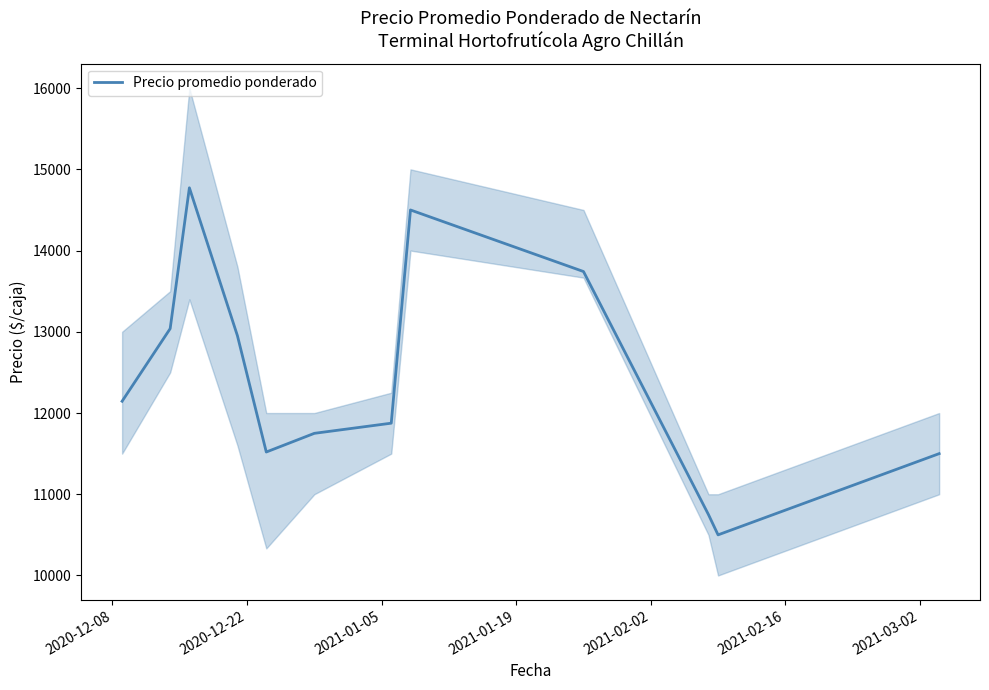

Reading right to left, what are all the values shown in this chart?

11500	10500	10750	13742	14500	11875	11750	11520	12951	14773	13039	12145